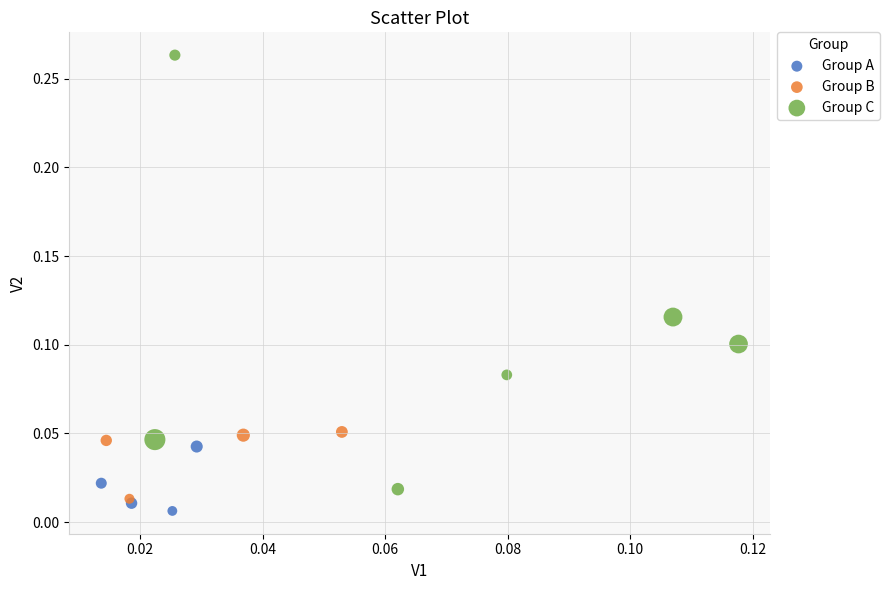

Which series reaches the maximum Y coordinate?

Group C